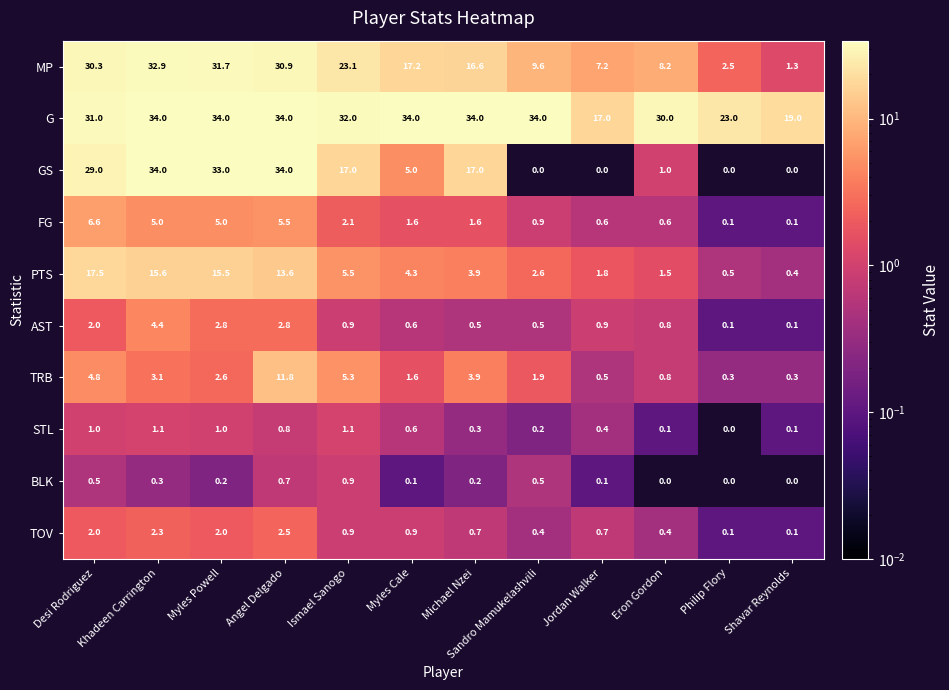

How many data points does each series have?

12